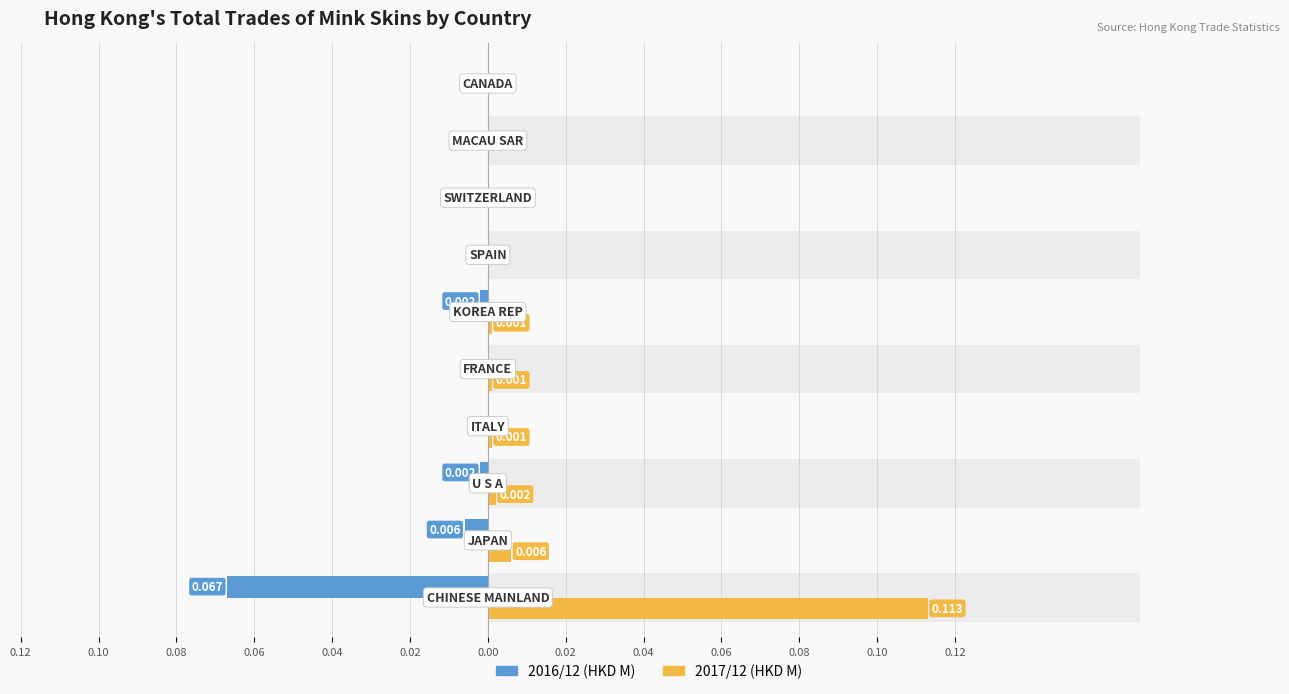

At how many categories does at least one series exceed 0?

6